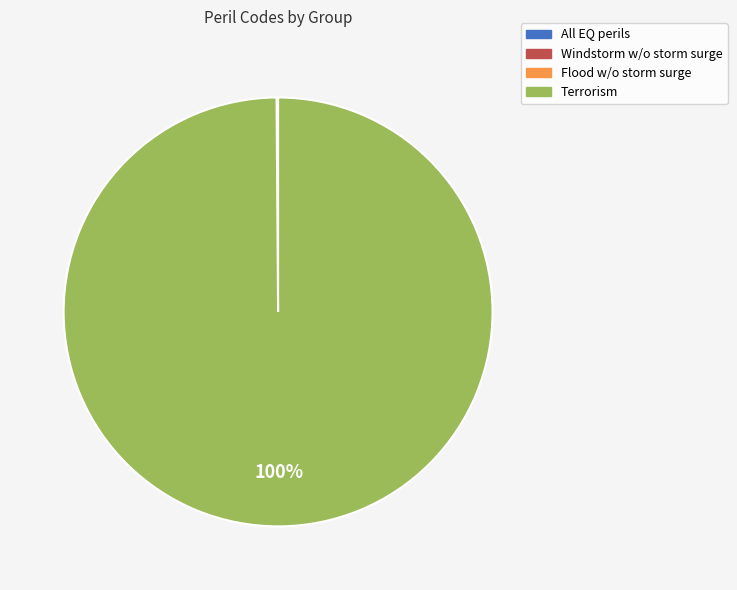

Is there a majority slice in this chart?

Yes